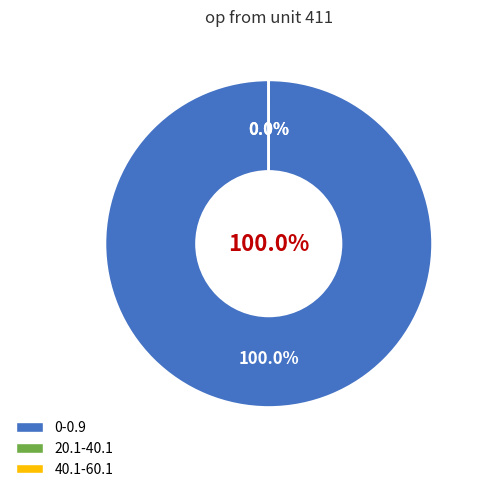

Which slice is the smallest?

40.1-60.1